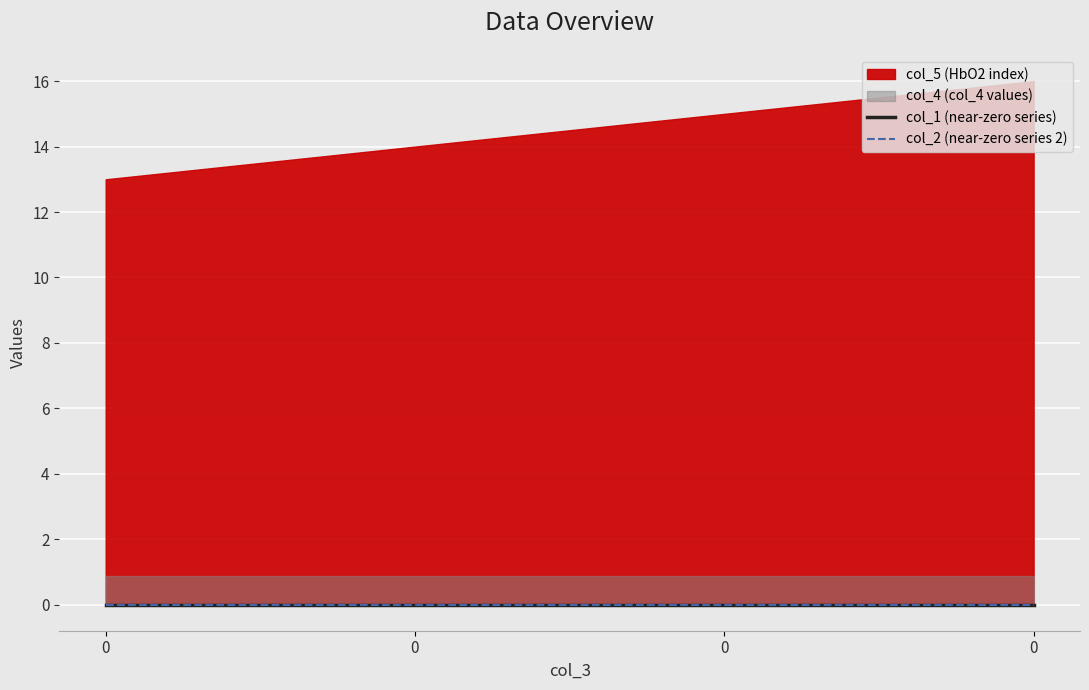

What is the maximum value for col_4?

0.9